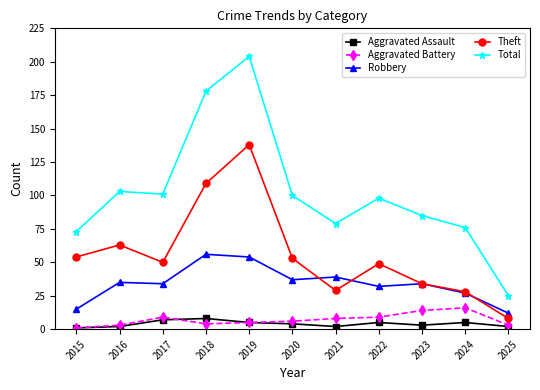

Rank the series by their maximum value, from highest to lowest.

Total, Theft, Robbery, Aggravated Battery, Aggravated Assault